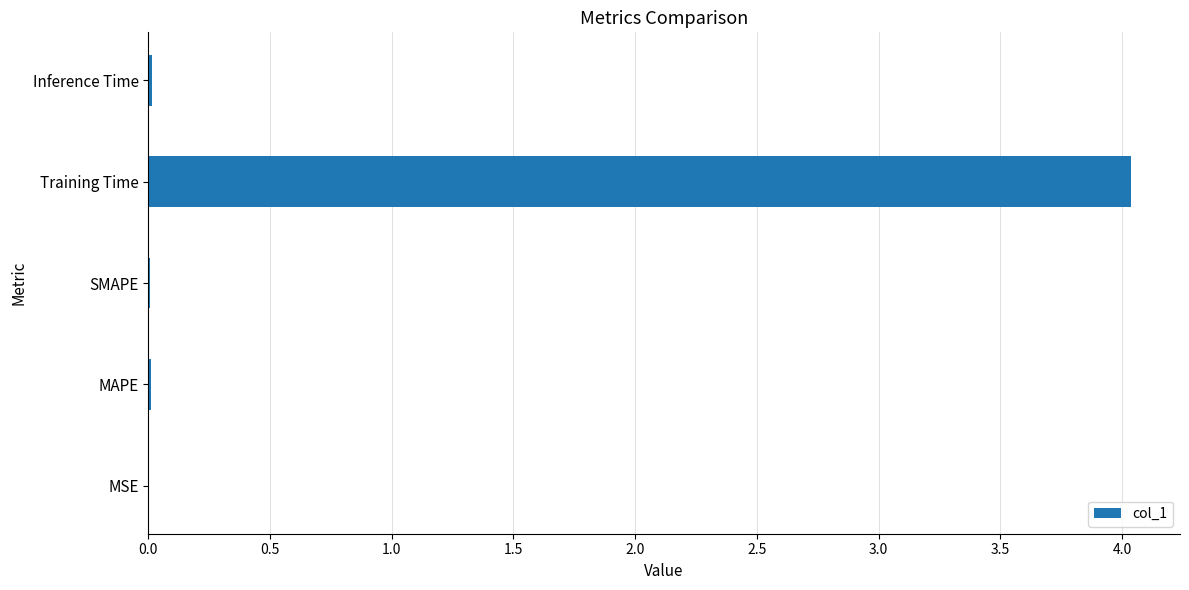

Which has a higher value, Training Time or Inference Time?

Training Time